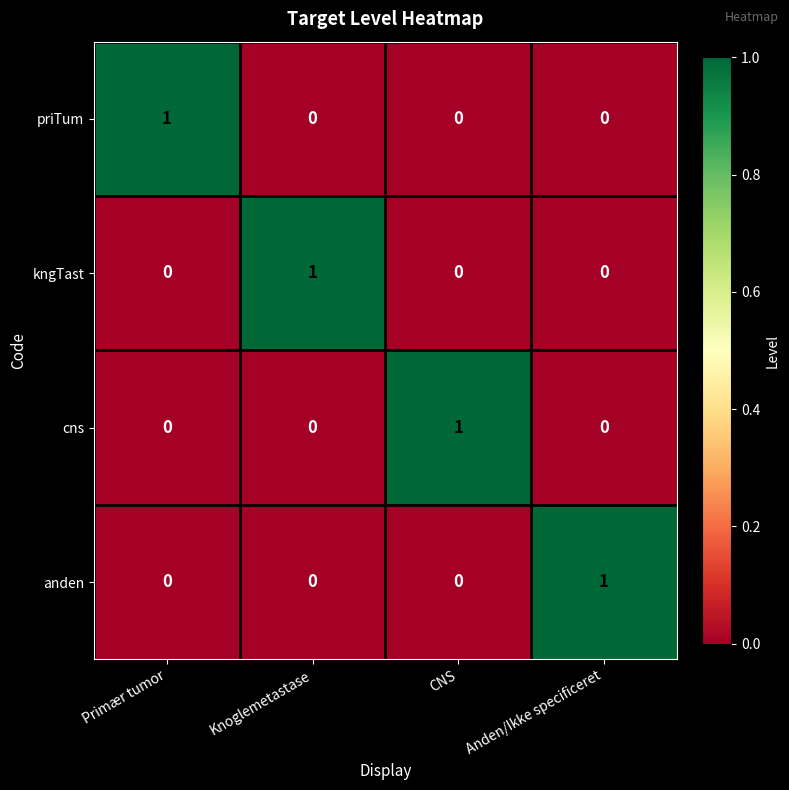

At how many categories does at least one series exceed 0?

4